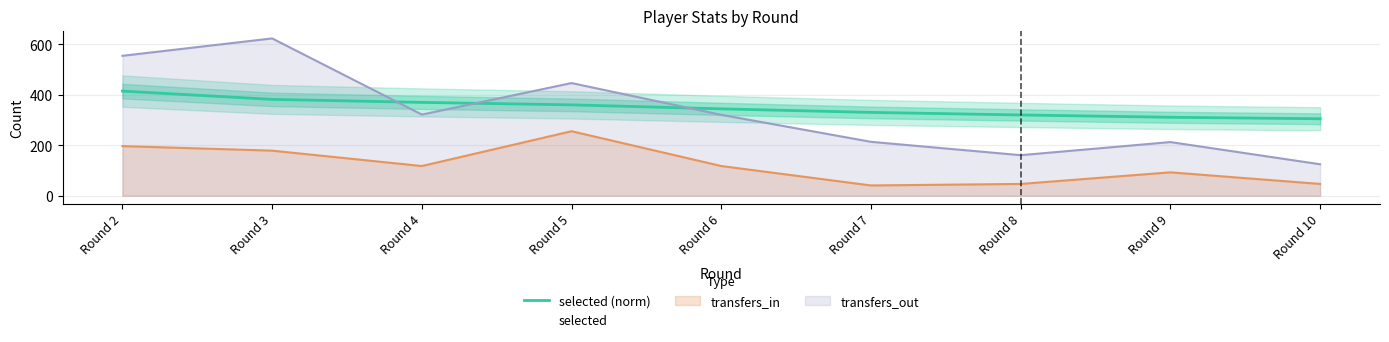

Does the chart have visible grid lines?

Yes